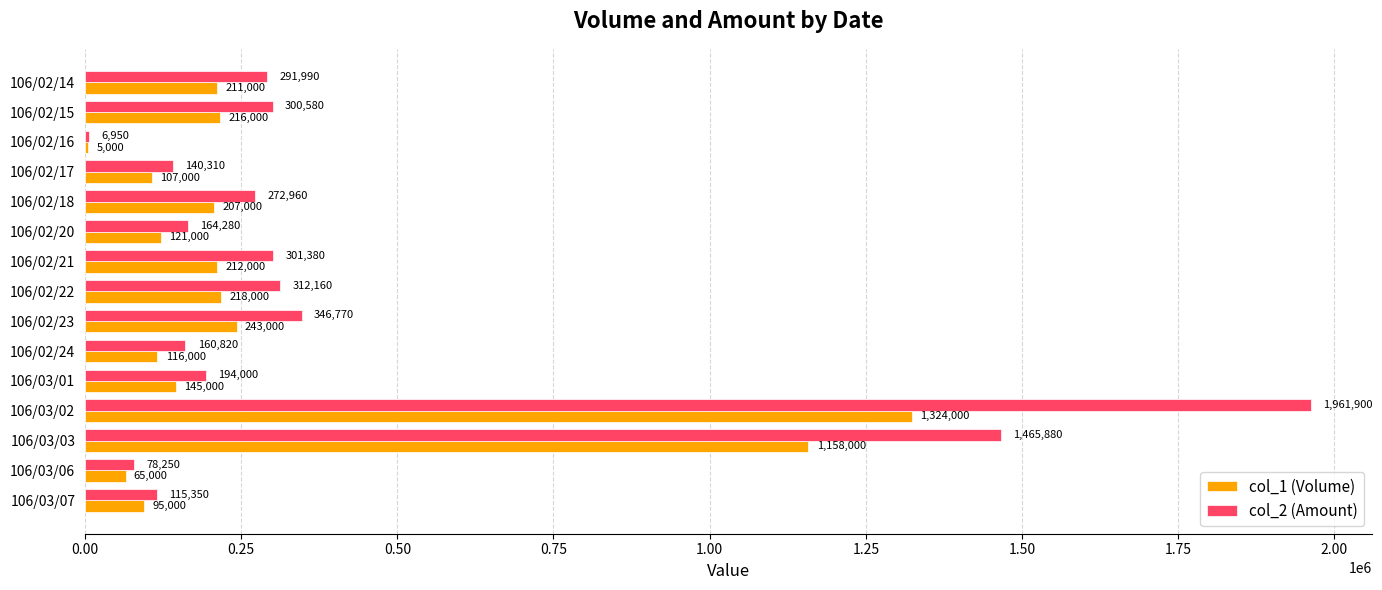

Between 106/02/22 and 106/02/23, which series saw the biggest shift?

col_2 (Amount)